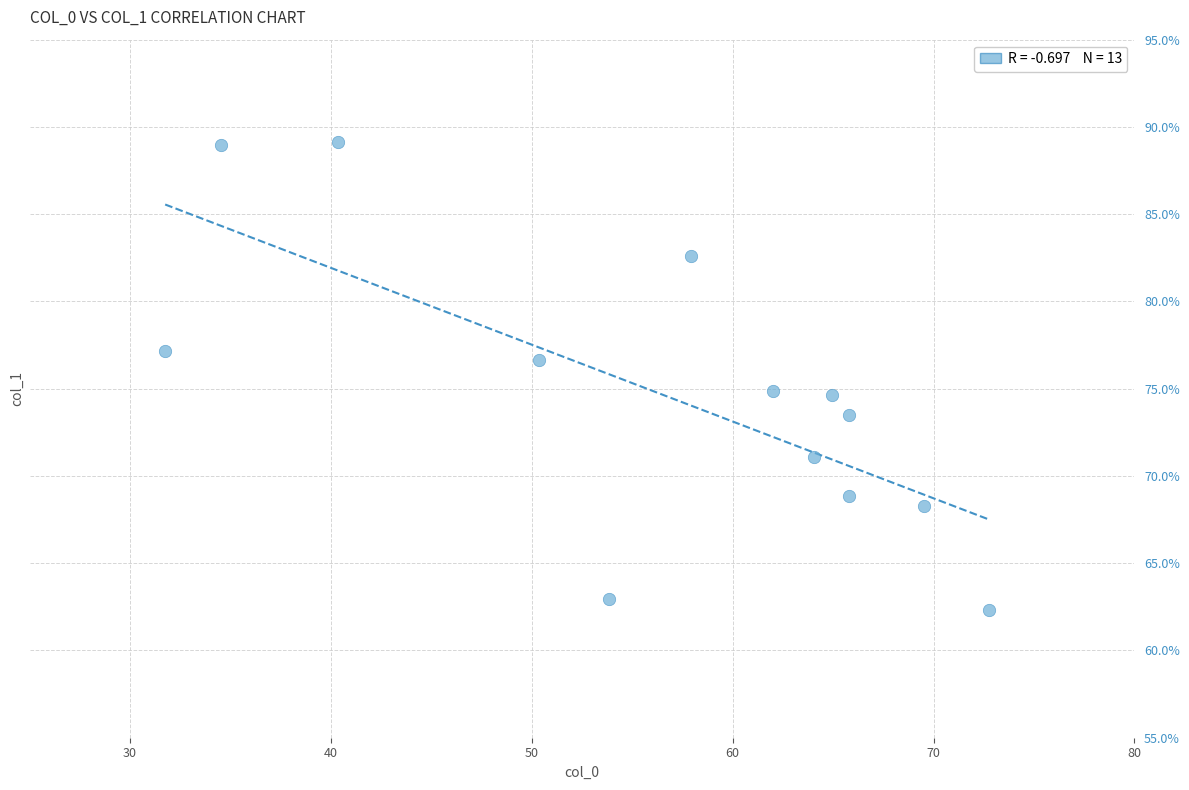

What is the range of Y values (max minus min)?

26.8